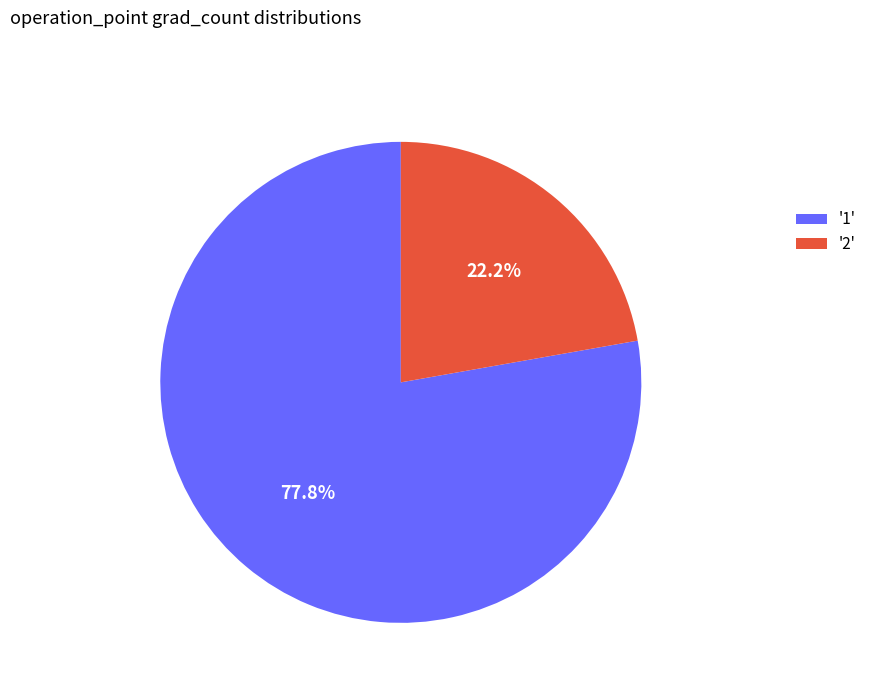

What is the smallest slice in the pie chart?

'2'